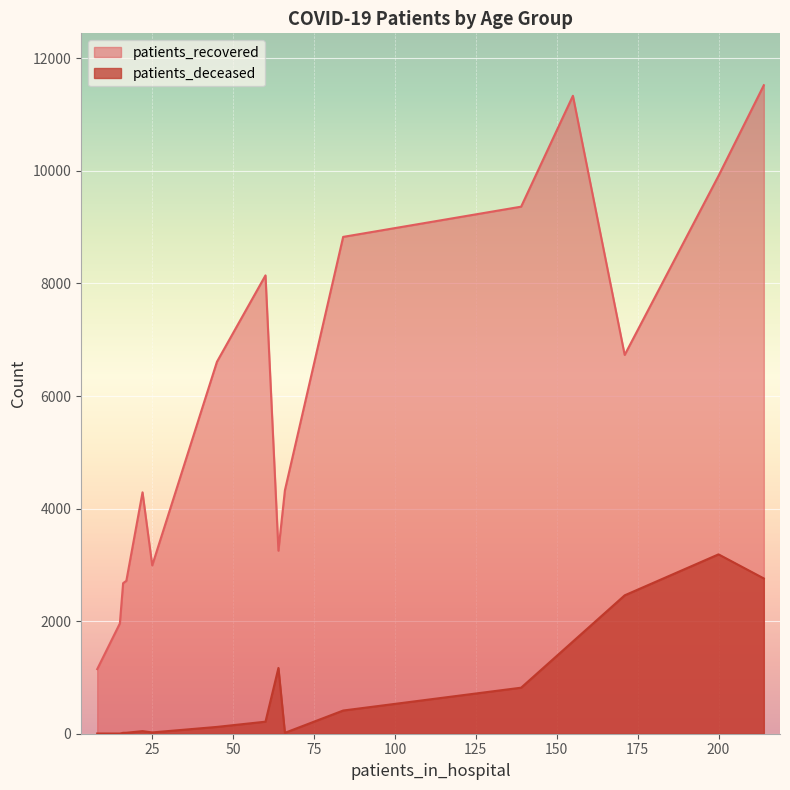

What value does the patients_recovered series have at >90, to the nearest 10?

3250